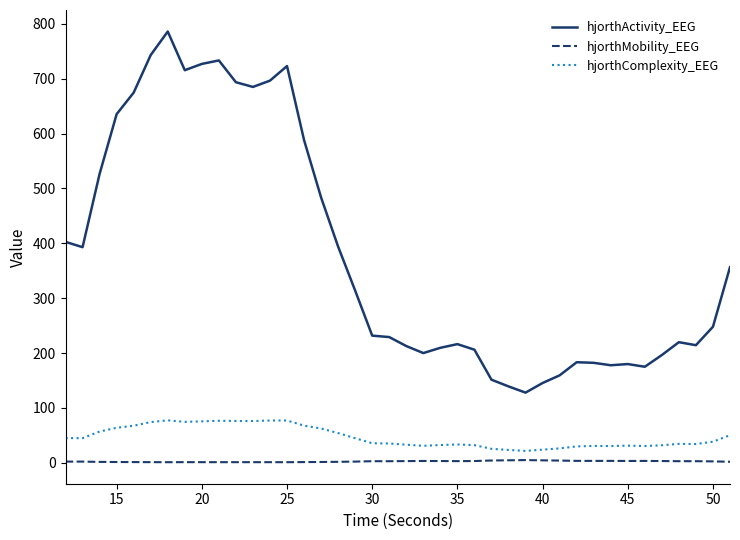

True or false: hjorthComplexity_EEG and hjorthActivity_EEG intersect in this chart.

False